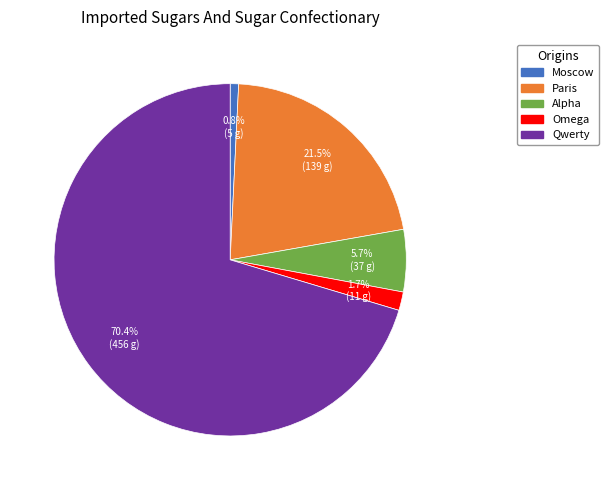

To the nearest percent, what portion does Moscow represent?

1%